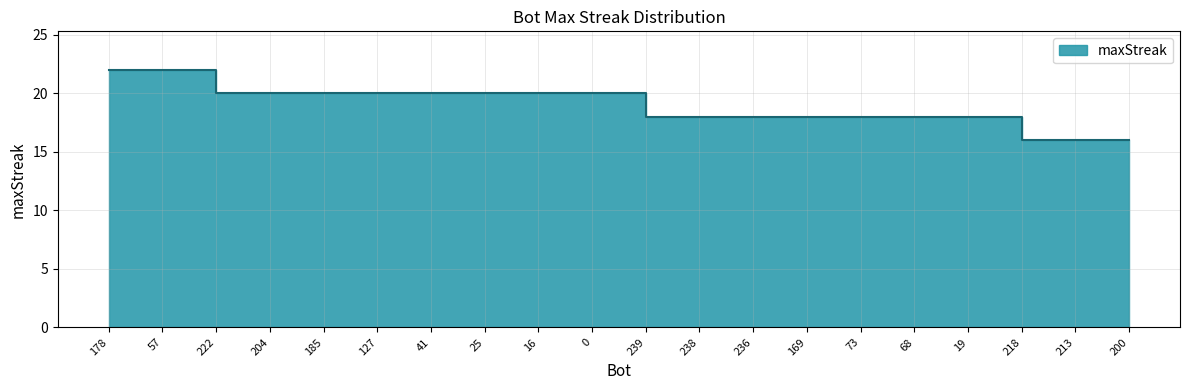

What is the value of the 3rd point from the left?

20